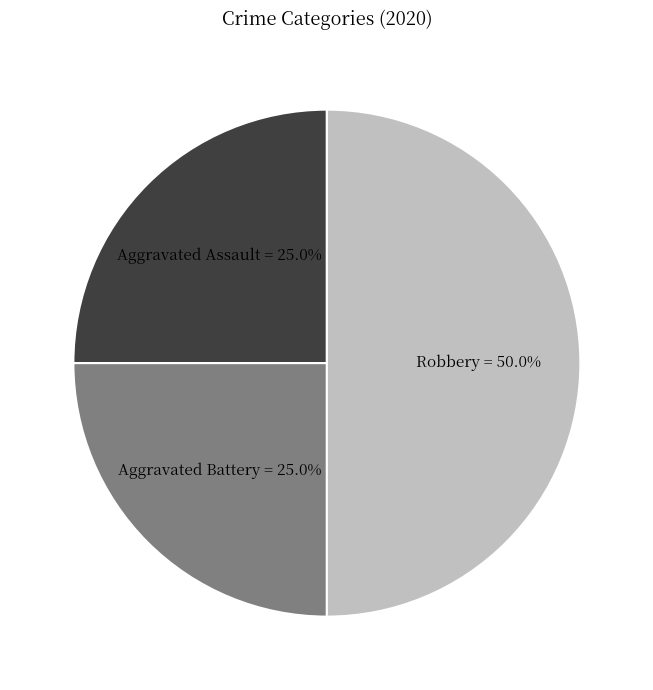

Approximately how many times larger is the value at Robbery compared to Aggravated Battery?

2.0